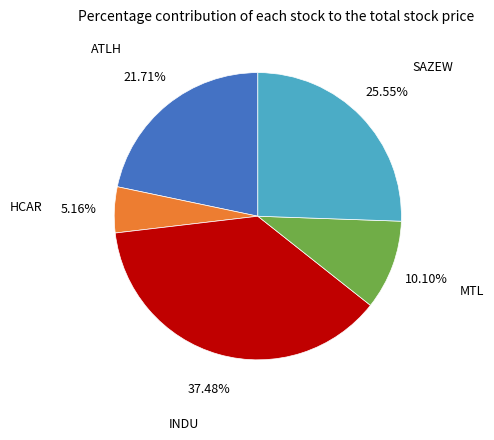

To the nearest percent, what is the difference between the largest and smallest slice percentages?

32%